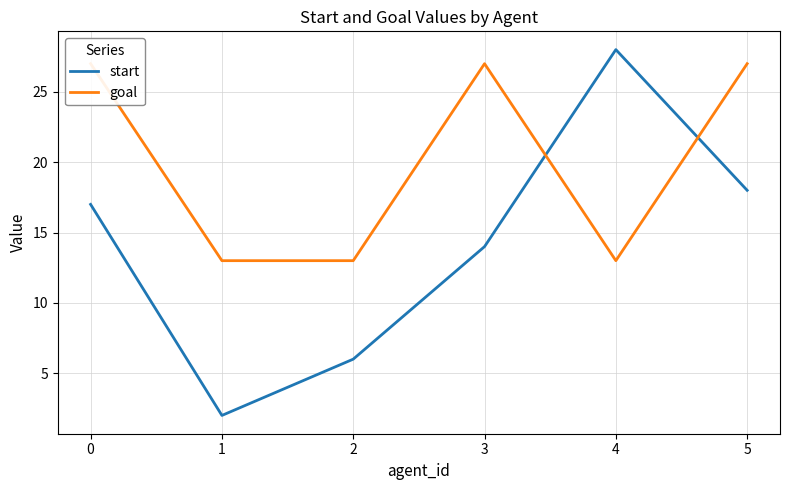

What is the difference between the highest and lowest values at 0?

10